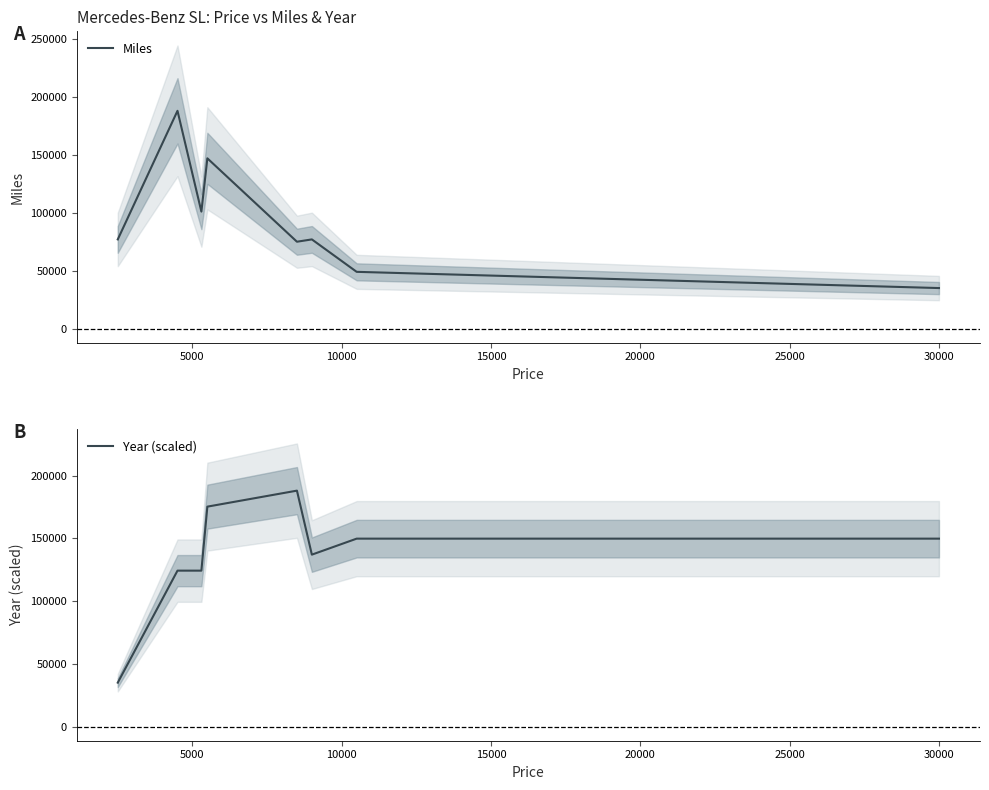

What is the highest value of the Miles series?

188000